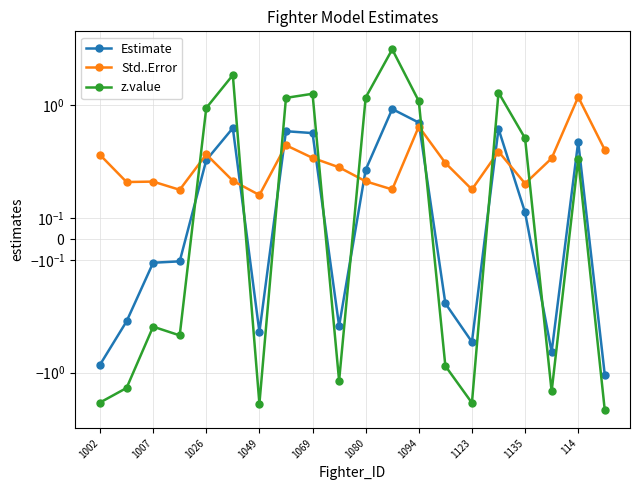

What is the smallest value displayed?

-2.5